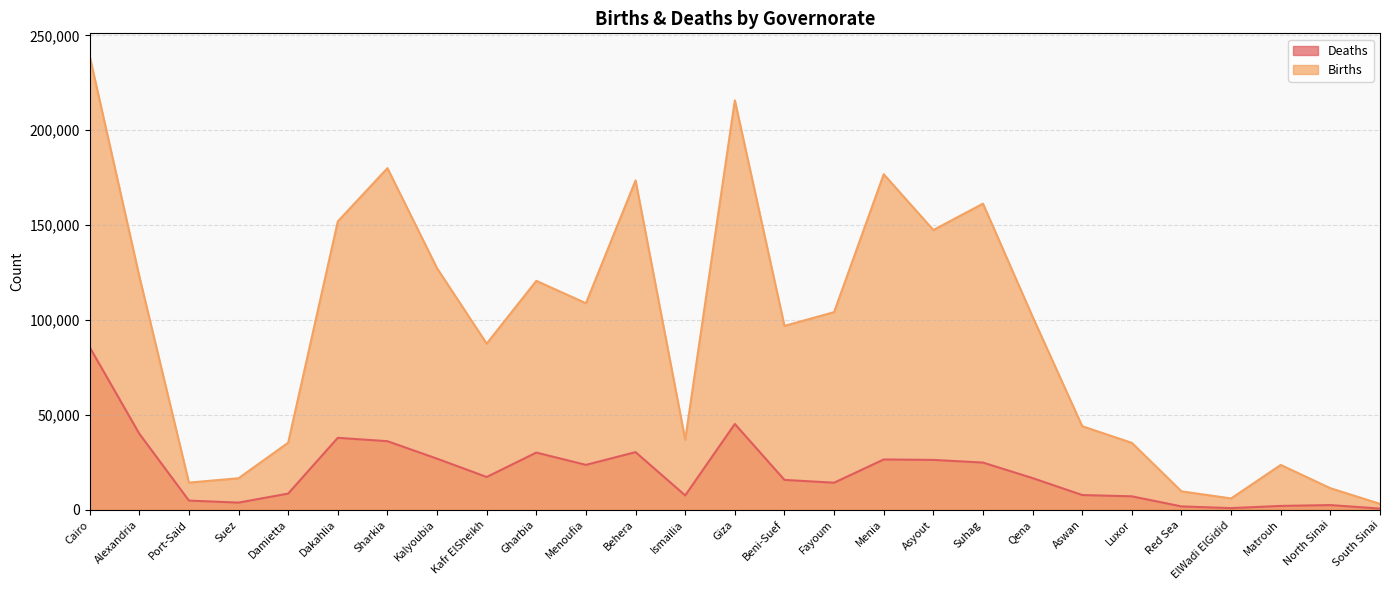

Where is the first local maximum for Births?

Sharkia